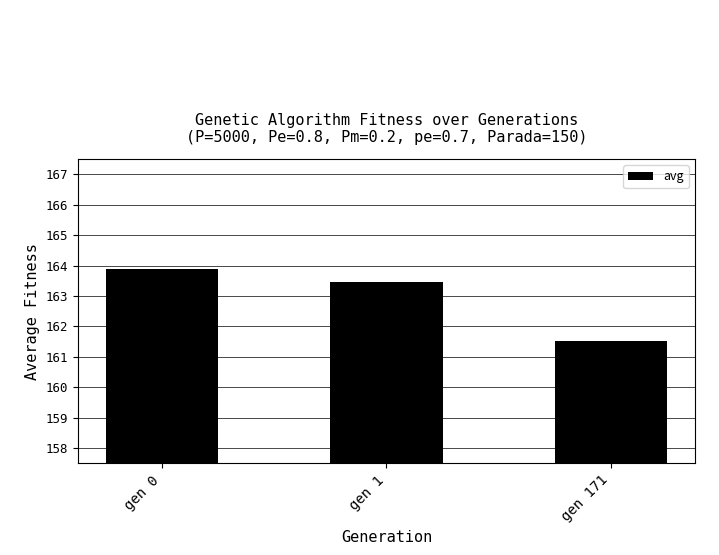

Are the bars grouped side by side (vs. stacked)?

No